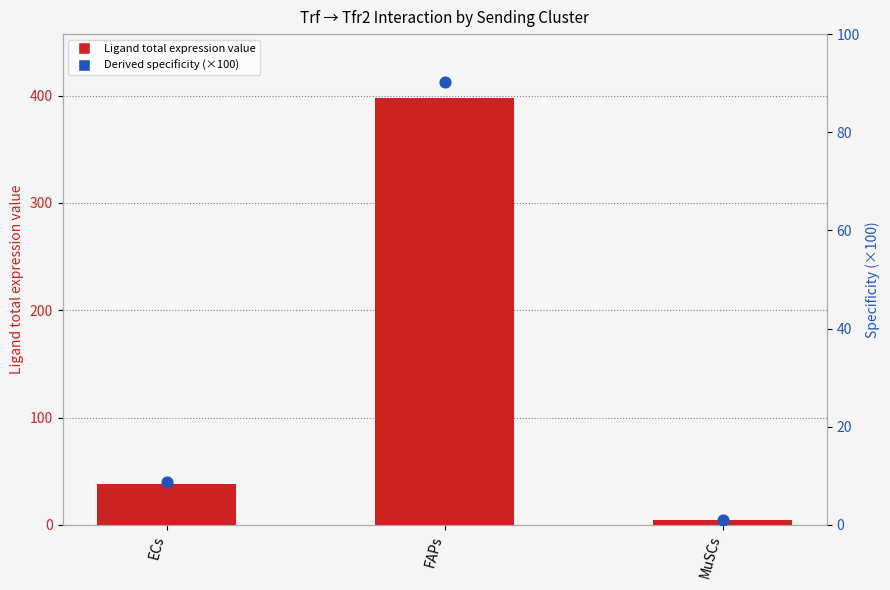

Which series has the largest total across all categories?

Ligand total expression value